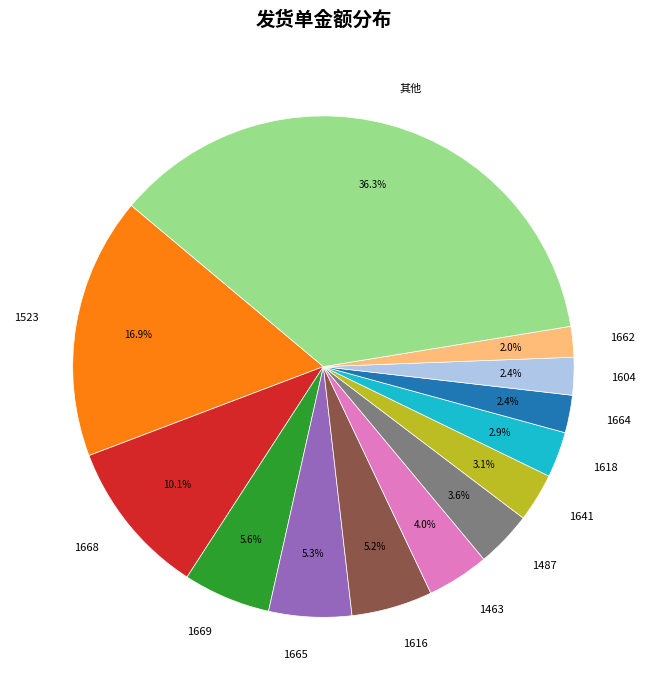

Do 1618 and 1665 together represent more than half of the pie?

No